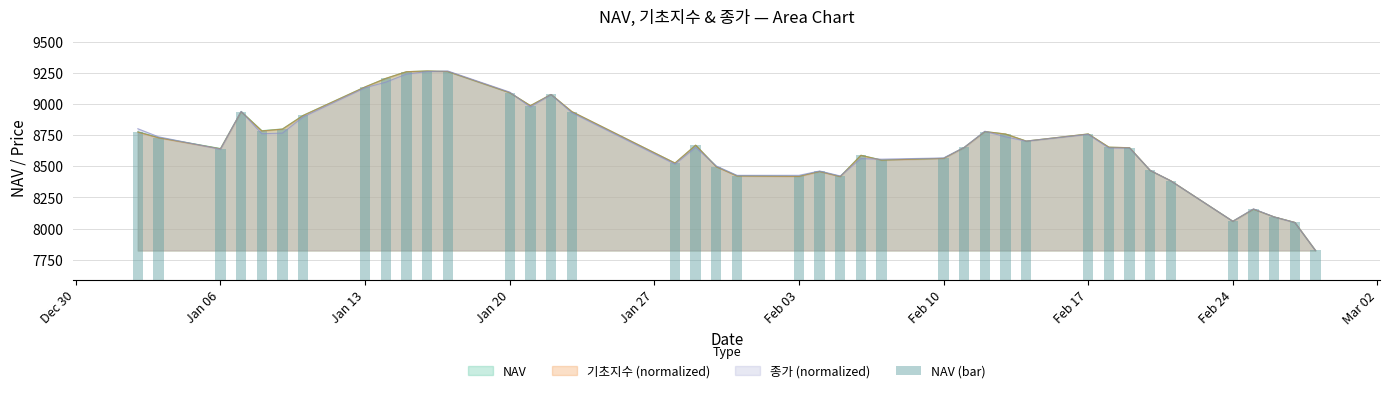

Reading left to right, transcribe all the data shown in this chart.

8776.8	8730.4	8642.3	8939.4	8785.2	8799.5	8908.5	9137.1	9205.4	9259.1	9264.8	9260.3	9090.7	8986.5	9076.2	8938.9	8525.7	8669.0	8497.5	8423.8	8420.1	8459.0	8418.6	8588.7	8550.2	8563.8	8651.7	8778.9	8759.2	8702.2	8759.4	8653.1	8648.7	8466.3	8383.2	8058.8	8156.0	8093.7	8049.6	7824.2